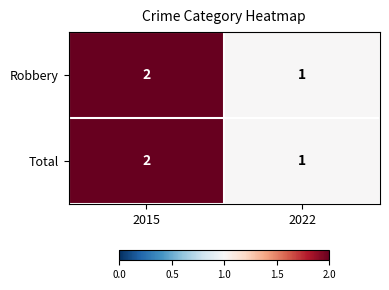

At which label does Robbery reach its peak?

2015